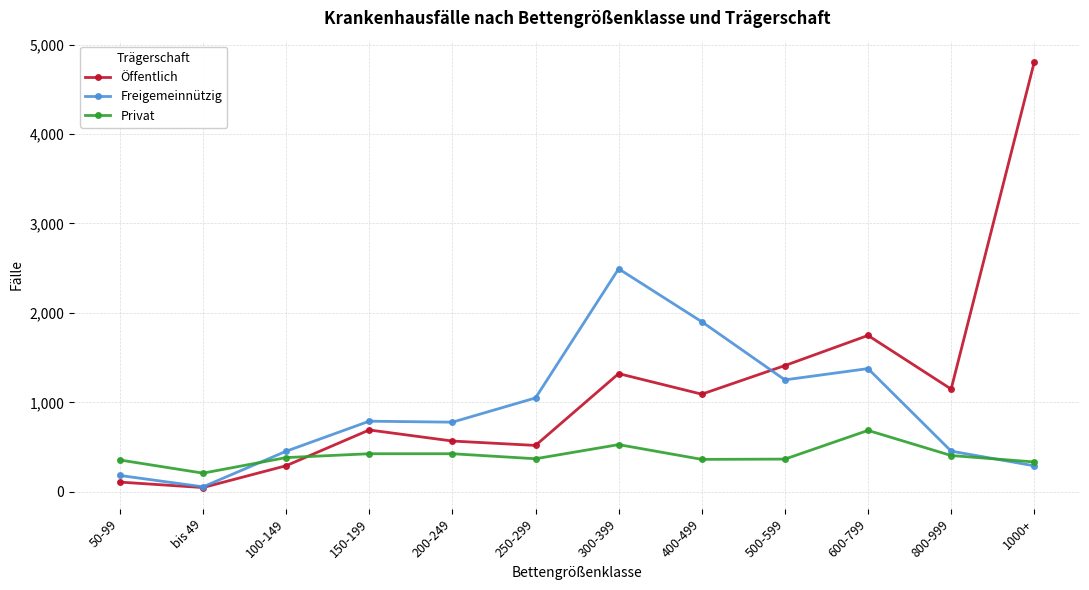

At which category does Privat reach its first local valley?

bis 49